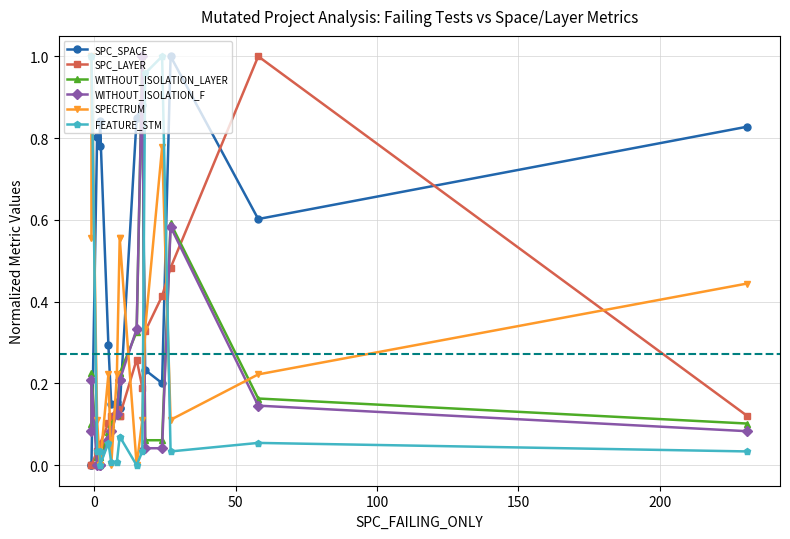

Reading left to right, extract all data points from this chart.

SPC_SPACE: 0.0	0.0	0.8	0.8	0.8	0.3	0.2	0.2	0.1	0.1	0.8	0.9	0.2	0.2	1.0	0.6	0.8
SPC_LAYER: 0.0	0.0	0.0	0.1	0.1	0.1	0.1	0.1	0.1	0.1	0.3	0.2	0.3	0.4	0.5	1.0	0.1
WITHOUT_ISOLATION_LAYER: 0.1	0.2	0.0	0.0	0.0	0.1	0.1	0.1	0.2	0.2	0.3	1.0	0.1	0.1	0.6	0.2	0.1
WITHOUT_ISOLATION_F: 0.1	0.2	0.0	0.0	0.0	0.1	0.1	0.1	0.2	0.2	0.3	1.0	0.0	0.0	0.6	0.1	0.1
SPECTRUM: 0.6	1.0	0.1	0.0	0.0	0.2	0.0	0.2	0.6	0.6	0.0	0.1	0.3	0.8	0.1	0.2	0.4
FEATURE_STM: 1.0	1.0	0.0	0.0	0.0	0.1	0.0	0.0	0.1	0.1	0.0	0.0	1.0	1.0	0.0	0.1	0.0